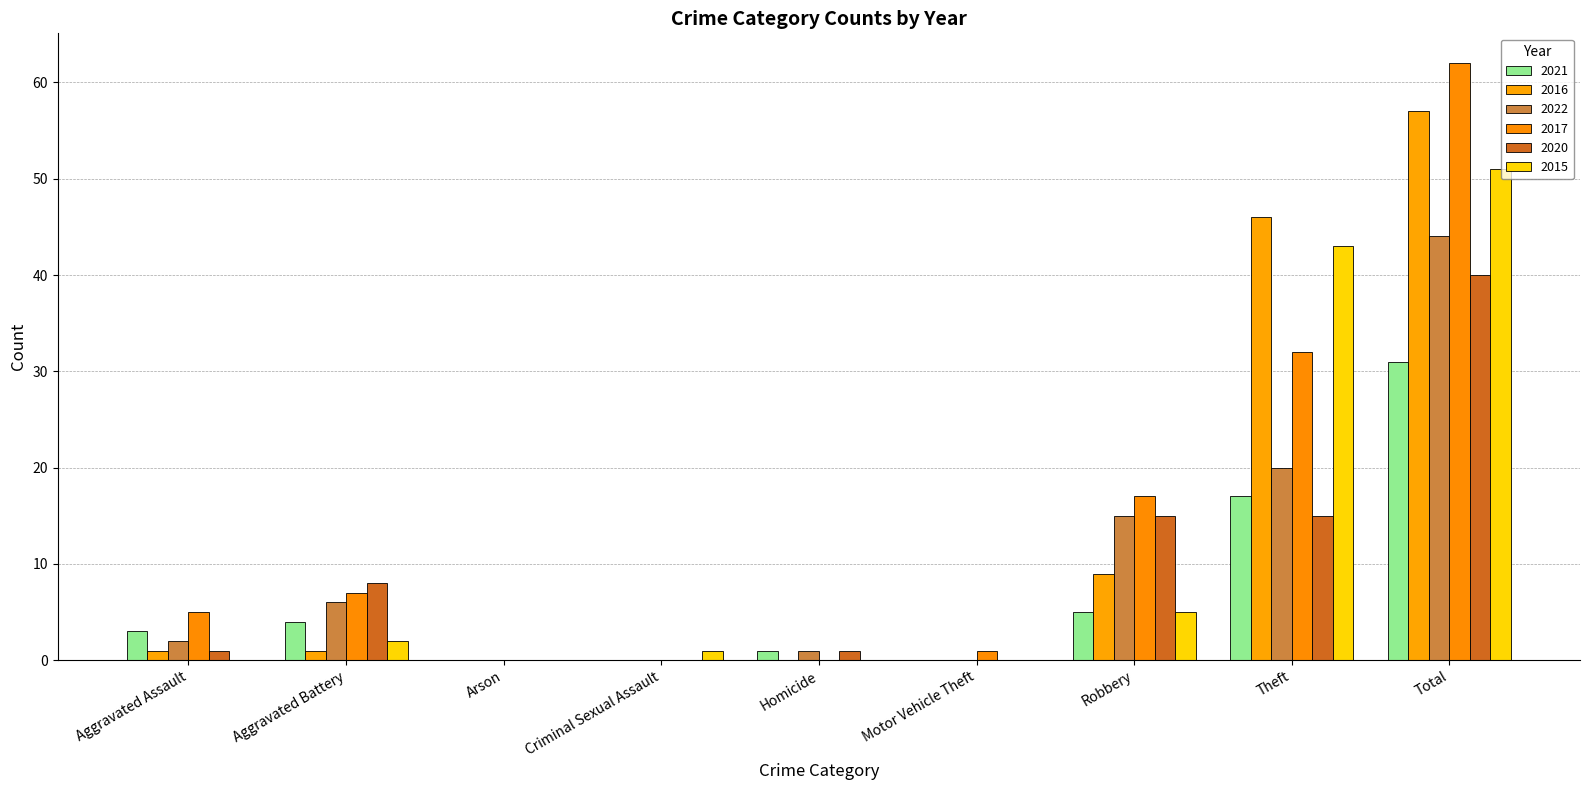

Does the chart contain stacked bars?

No